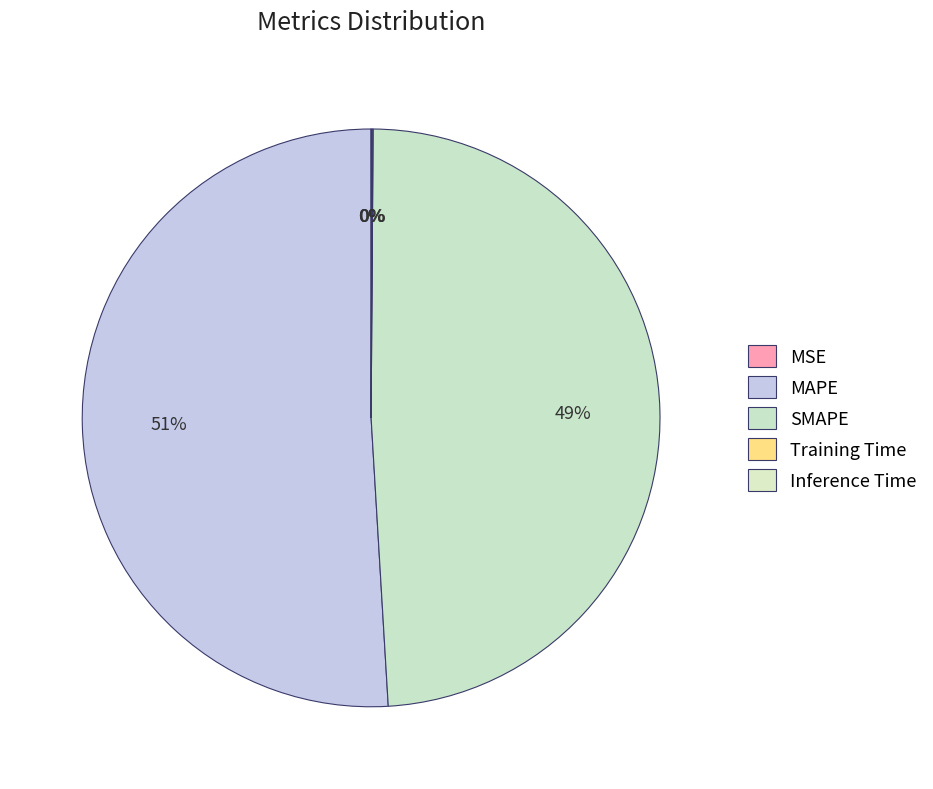

What is the majority slice?

MAPE